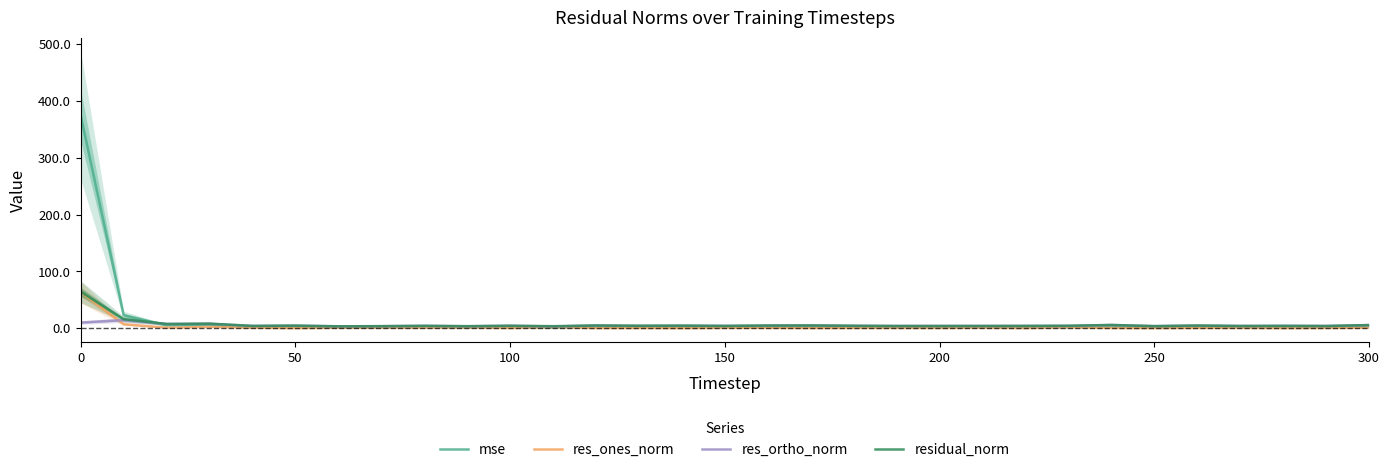

The value of res_ones_norm at 0 is 41.7. True or false?

False